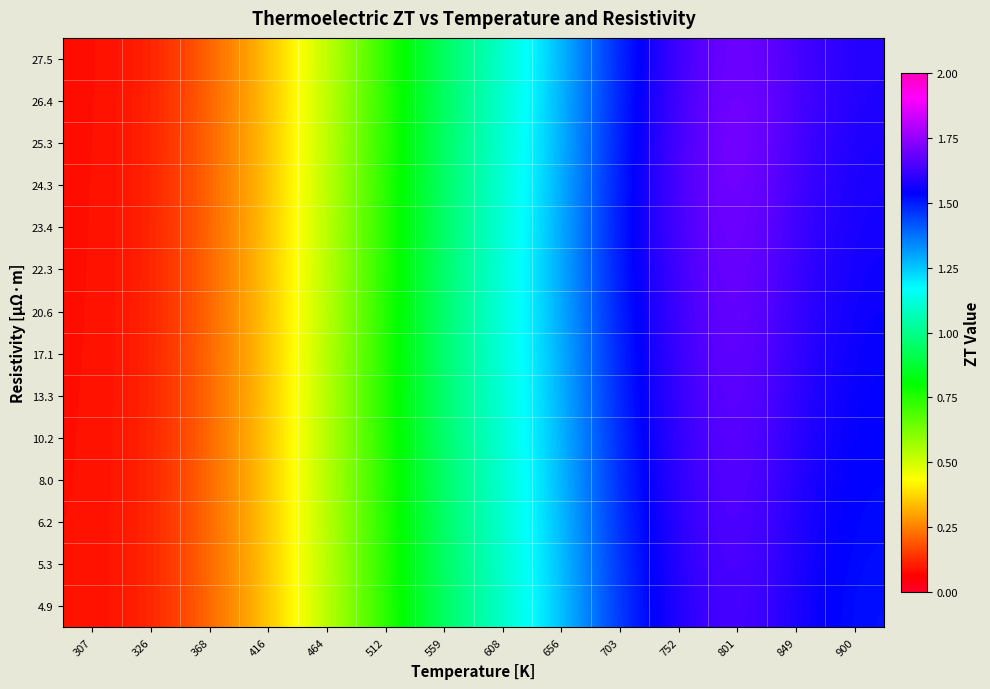

Reading right to left, list all the values displayed in this chart.

4.9: 900=1.5	849=1.6	801=1.7	752=1.6	703=1.5	656=1.3	608=1.1	559=1.0	512=0.7	464=0.5	416=0.3	368=0.2	326=0.1	307=0.1
5.3: 900=1.5	849=1.6	801=1.7	752=1.6	703=1.5	656=1.3	608=1.1	559=1.0	512=0.7	464=0.5	416=0.3	368=0.2	326=0.1	307=0.1
6.2: 900=1.5	849=1.6	801=1.7	752=1.6	703=1.5	656=1.3	608=1.1	559=1.0	512=0.7	464=0.5	416=0.3	368=0.2	326=0.1	307=0.1
8.0: 900=1.5	849=1.6	801=1.7	752=1.6	703=1.5	656=1.3	608=1.1	559=1.0	512=0.7	464=0.5	416=0.4	368=0.2	326=0.1	307=0.1
10.2: 900=1.5	849=1.6	801=1.7	752=1.6	703=1.5	656=1.3	608=1.1	559=1.0	512=0.8	464=0.5	416=0.3	368=0.2	326=0.1	307=0.1
13.3: 900=1.5	849=1.6	801=1.7	752=1.6	703=1.5	656=1.3	608=1.1	559=1.0	512=0.8	464=0.5	416=0.3	368=0.2	326=0.1	307=0.1
17.1: 900=1.5	849=1.6	801=1.7	752=1.6	703=1.5	656=1.3	608=1.1	559=1.0	512=0.8	464=0.5	416=0.3	368=0.2	326=0.1	307=0.1
20.6: 900=1.6	849=1.6	801=1.7	752=1.6	703=1.5	656=1.3	608=1.1	559=1.0	512=0.7	464=0.5	416=0.3	368=0.2	326=0.1	307=0.1
22.3: 900=1.6	849=1.6	801=1.7	752=1.6	703=1.5	656=1.3	608=1.1	559=1.0	512=0.7	464=0.5	416=0.3	368=0.2	326=0.1	307=0.1
23.4: 900=1.6	849=1.6	801=1.7	752=1.6	703=1.5	656=1.3	608=1.1	559=1.0	512=0.7	464=0.5	416=0.3	368=0.2	326=0.1	307=0.1
24.3: 900=1.6	849=1.6	801=1.7	752=1.7	703=1.5	656=1.3	608=1.1	559=1.0	512=0.7	464=0.5	416=0.3	368=0.2	326=0.1	307=0.1
25.3: 900=1.6	849=1.6	801=1.7	752=1.6	703=1.5	656=1.3	608=1.1	559=1.0	512=0.7	464=0.5	416=0.3	368=0.2	326=0.1	307=0.1
26.4: 900=1.6	849=1.6	801=1.7	752=1.6	703=1.5	656=1.3	608=1.1	559=1.0	512=0.7	464=0.5	416=0.3	368=0.2	326=0.1	307=0.1
27.5: 900=1.6	849=1.6	801=1.7	752=1.6	703=1.5	656=1.3	608=1.1	559=0.9	512=0.7	464=0.5	416=0.3	368=0.2	326=0.1	307=0.1